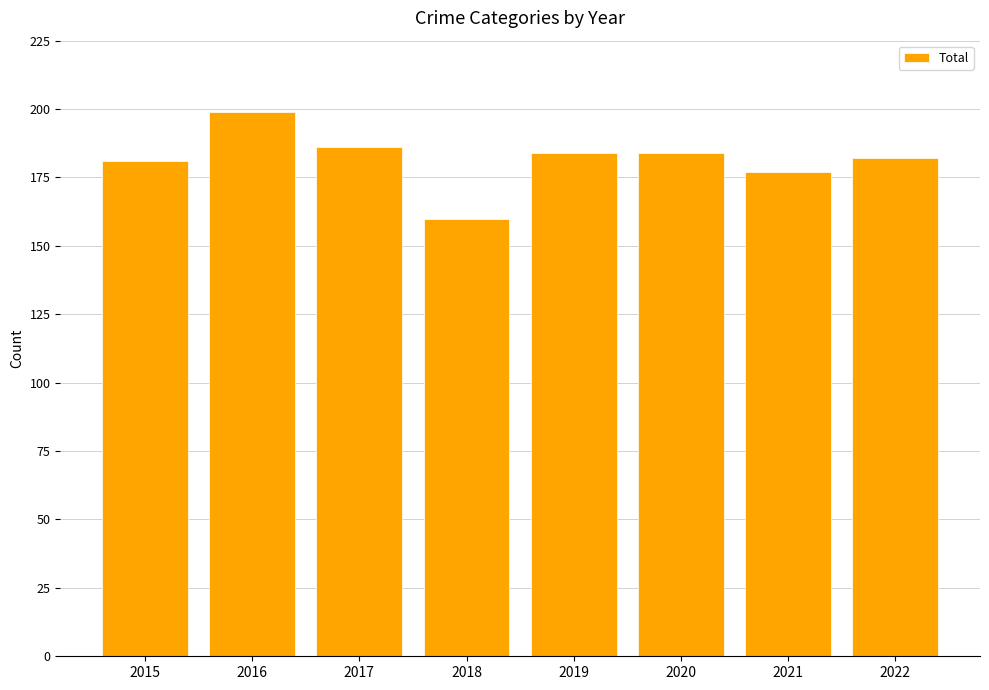

What is the ratio of the value at 2018 to the value at 2019?

0.9